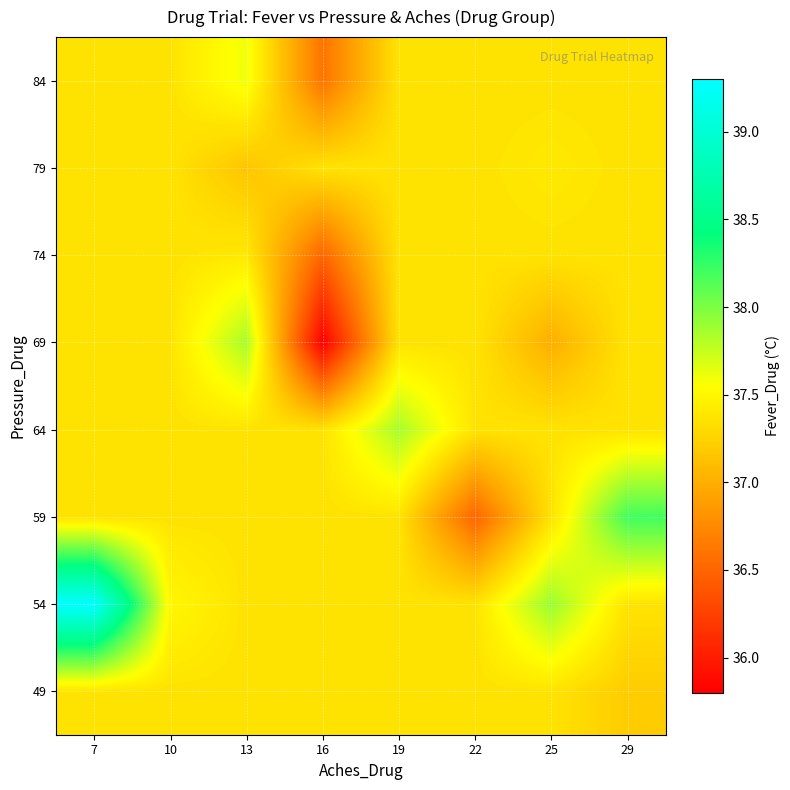

What is the total value across all series at 7?

300.8